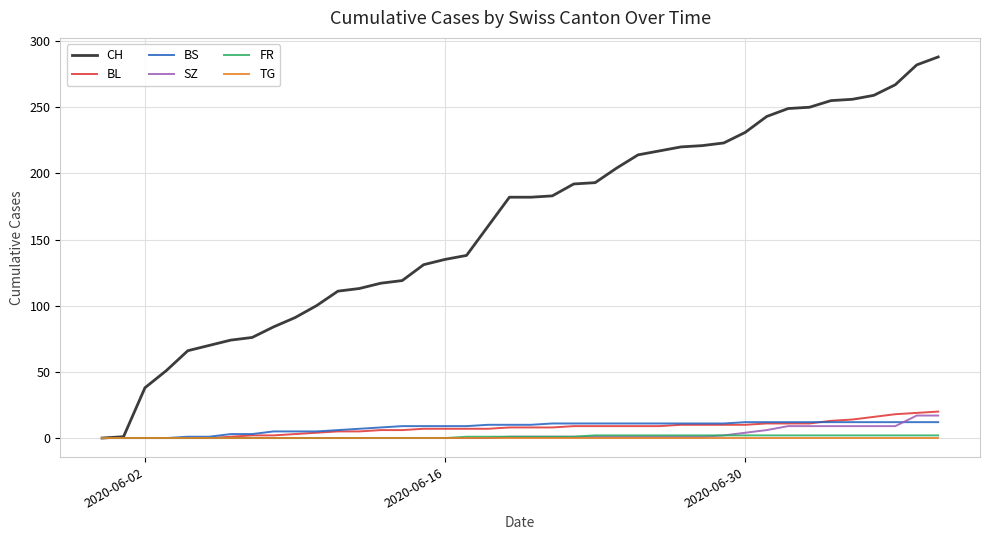

Which series has the largest total across all categories?

CH